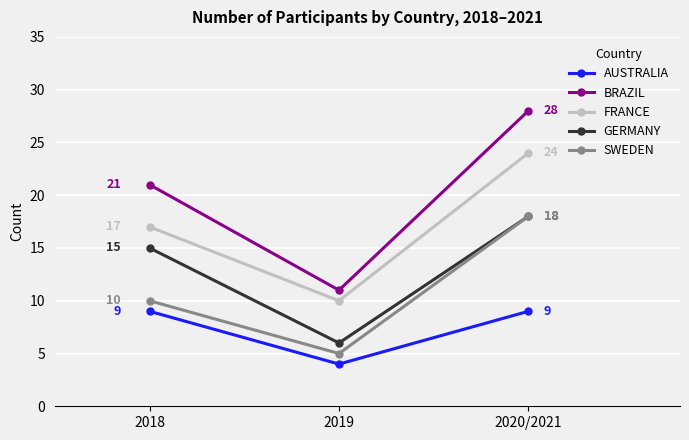

Rank the categories by BRAZIL value from highest to lowest.

2020/2021, 2018, 2019